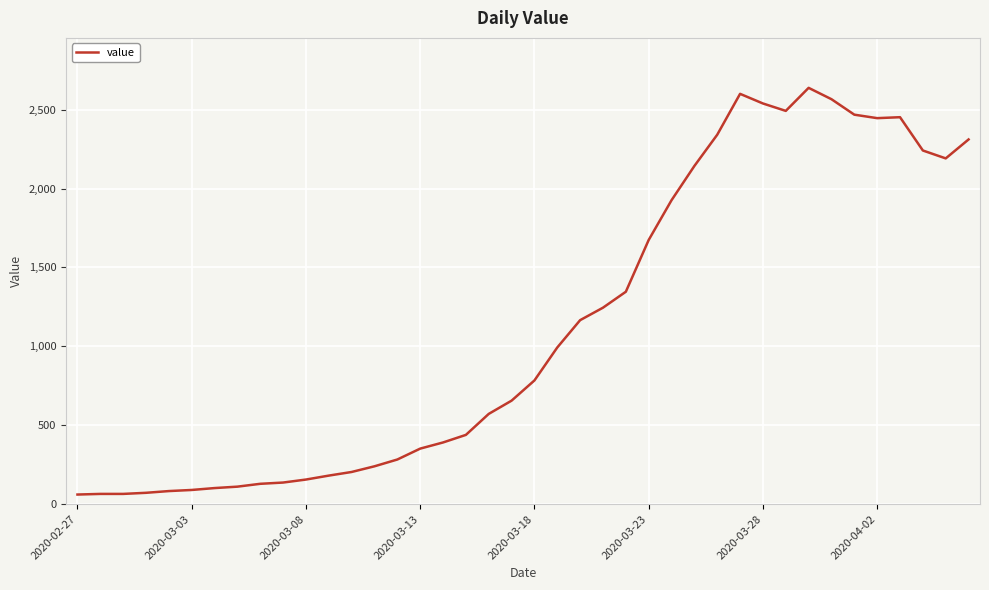

What is the greatest value displayed?

2638